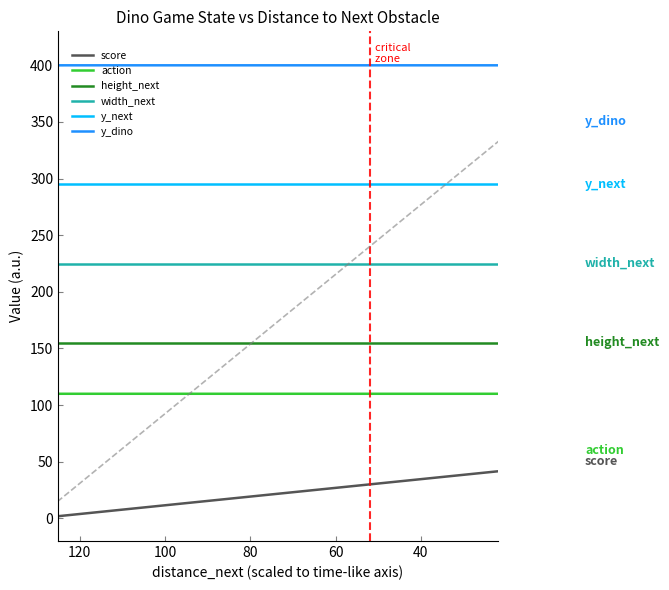

How many series are shown in this chart?

6